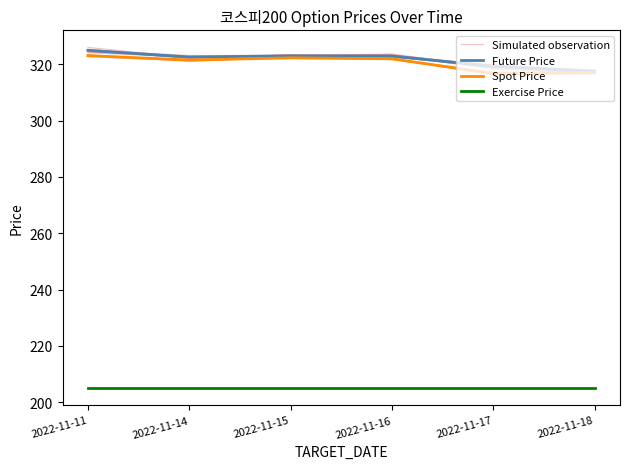

Is the value of Simulated observation at 2022-11-11 greater than the value of Spot Price at 2022-11-17?

Yes